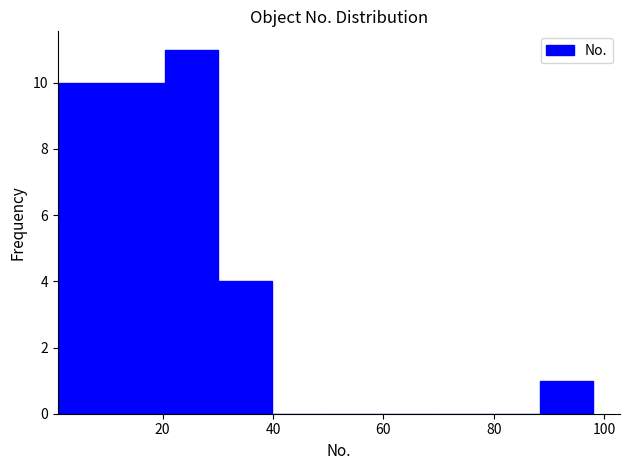

Reading left to right, transcribe this chart: for each bar, give the range it covers on the x-axis and its height. Neither the bar edges nor the heights are printed on the chart, so give them approximately, as read against the axes.

2 to 10: 10
10 to 20: 10
20 to 30: 11
30 to 40: 4
40 to 50: 0
50 to 60: 0
60 to 68: 0
68 to 78: 0
78 to 88: 0
88 to 98: 1